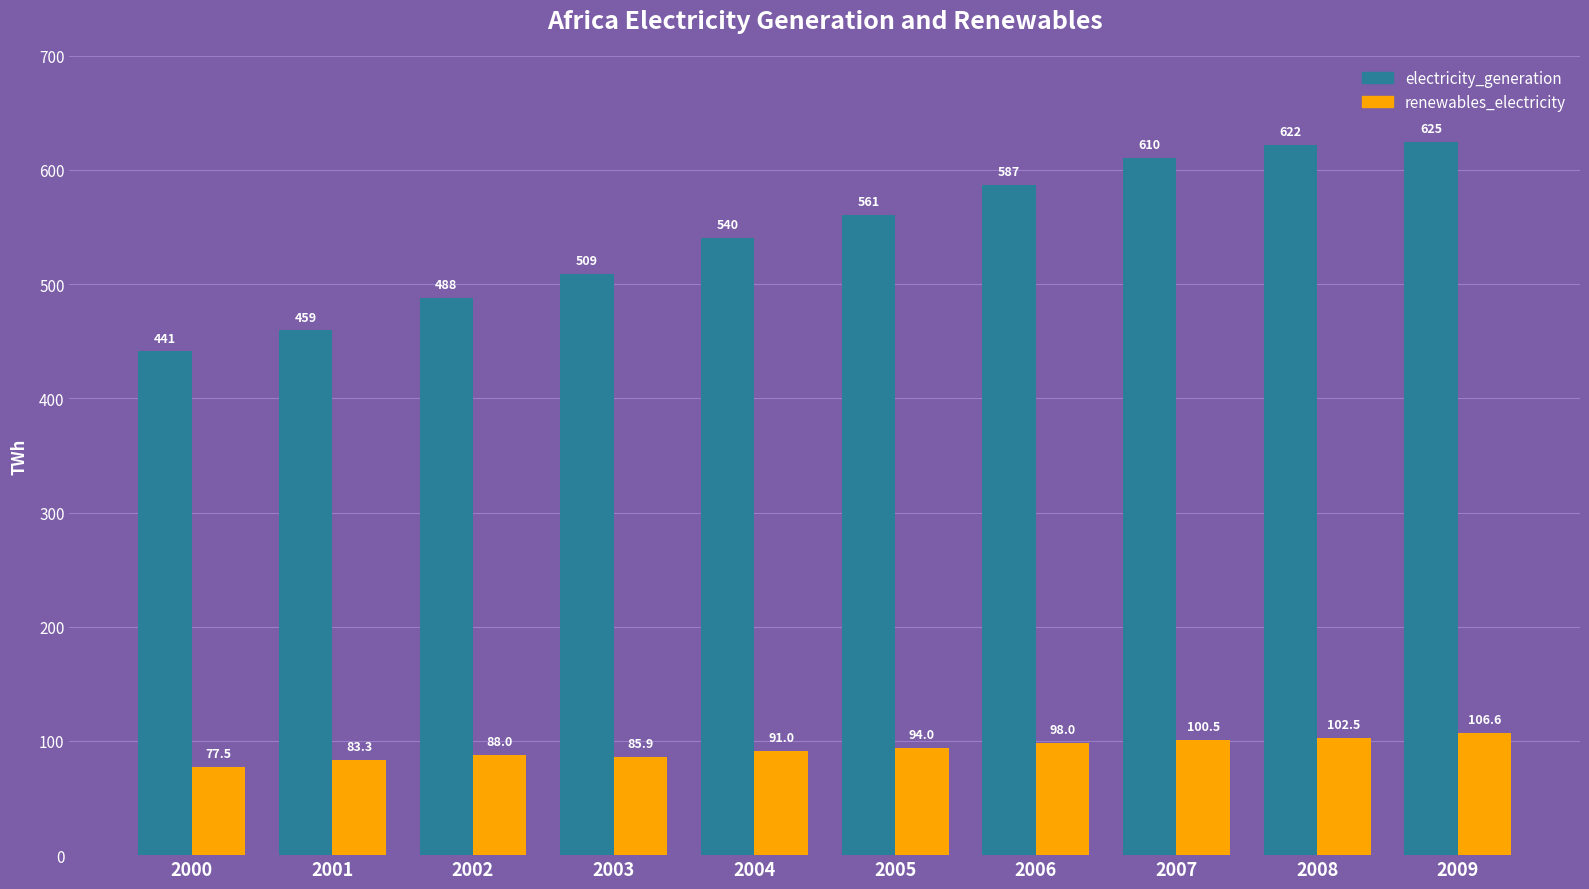

Rank the series by their average value, from highest to lowest.

electricity_generation, renewables_electricity